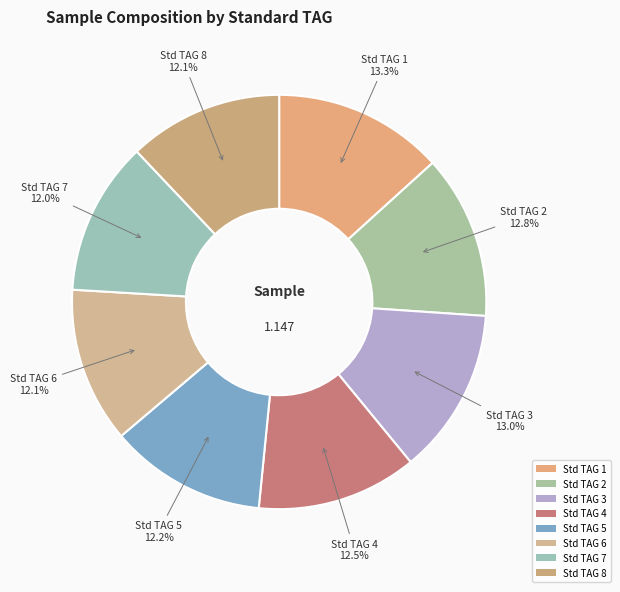

How many slices are in this pie chart?

8